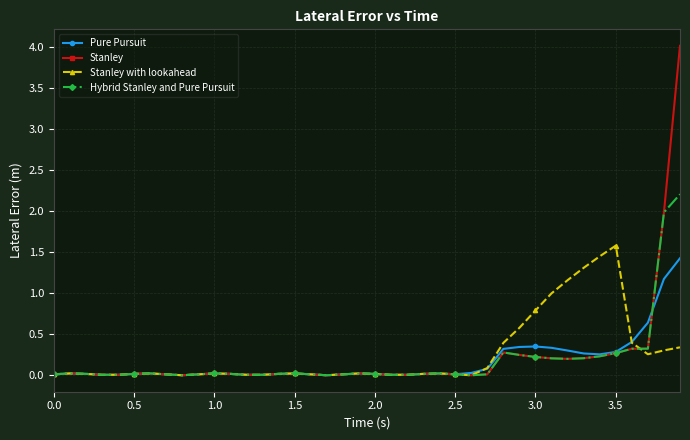

Does the chart have visible grid lines?

Yes